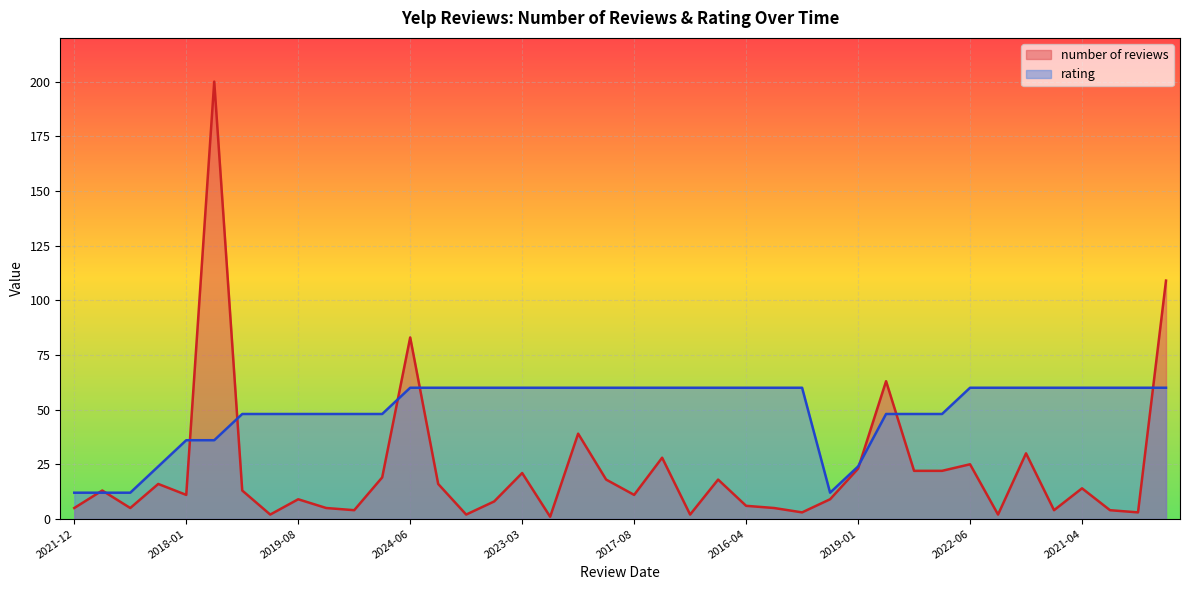

What is the difference between the maximum and second lowest values in the number of reviews series?

198